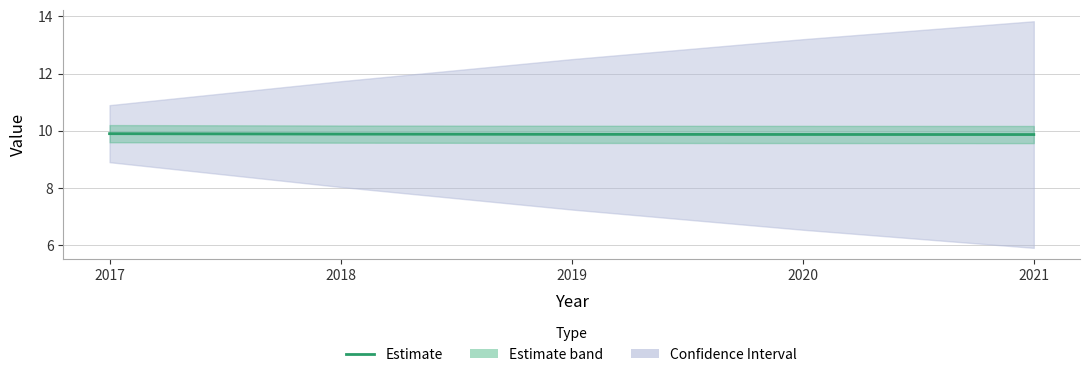

Between 2018 and 2021, which is larger?

2018